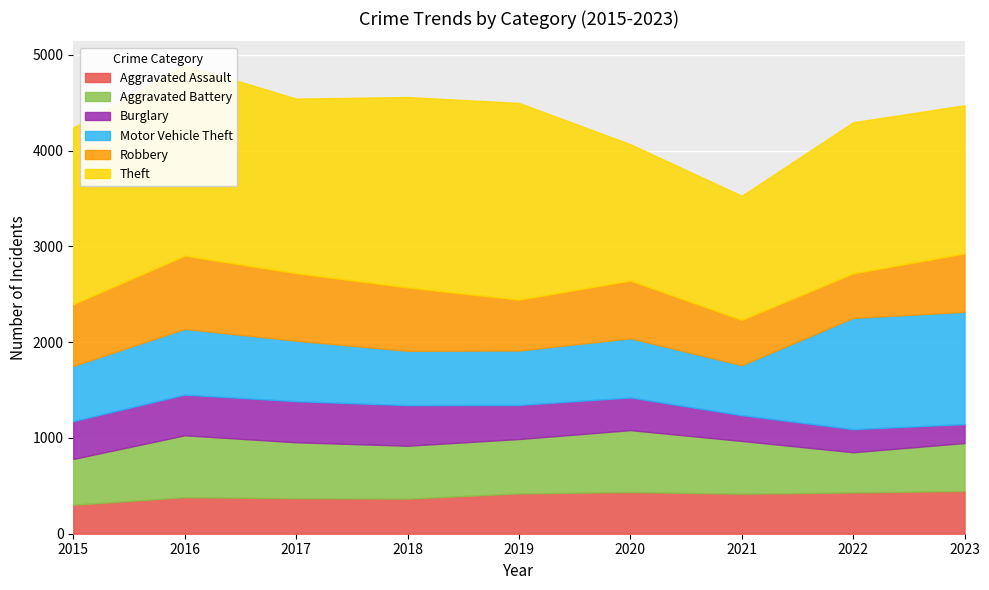

Which series has the largest total across all categories?

Theft